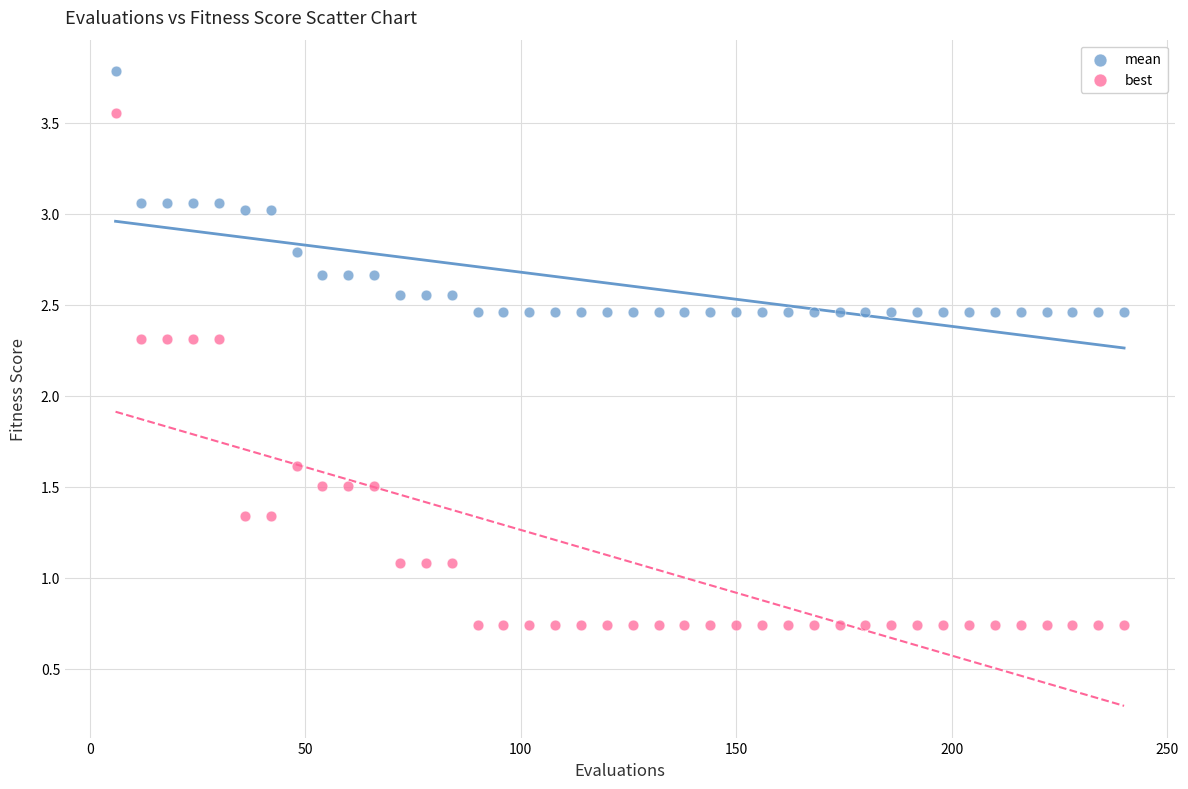

Across all data points, what is the range of X values (max minus min)?

234.0